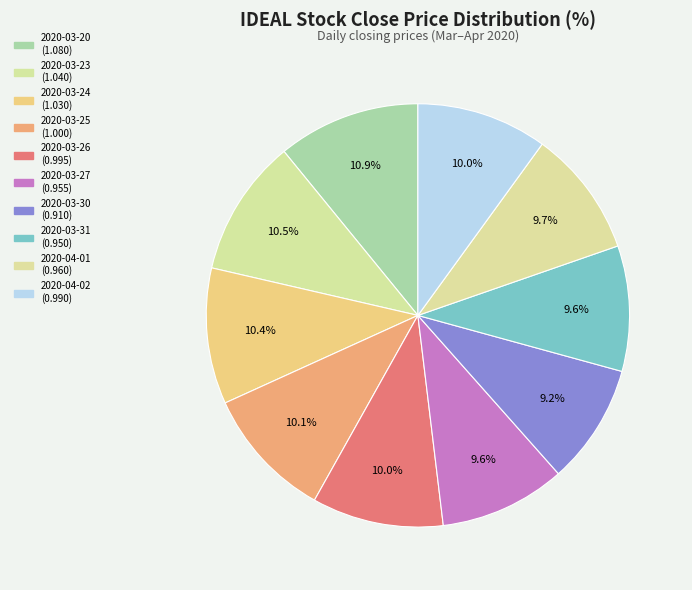

Does any single category account for the majority?

No